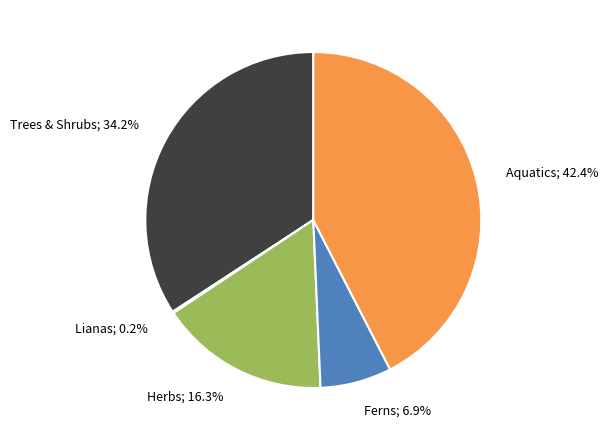

Does any single category account for the majority?

No